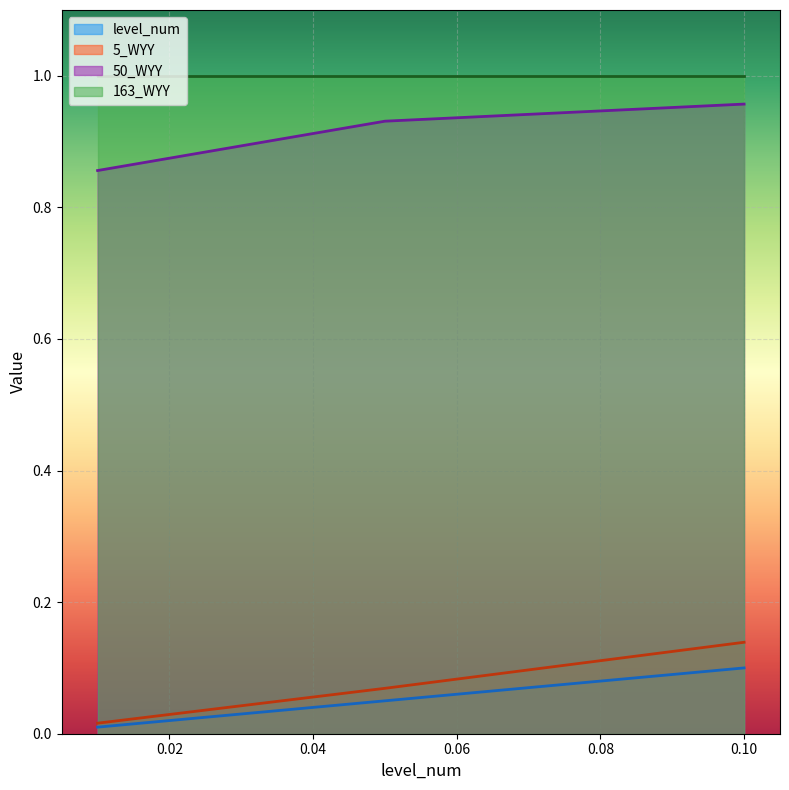

What are all the series names shown in the legend?

level_num, 5_WYY, 50_WYY, 163_WYY